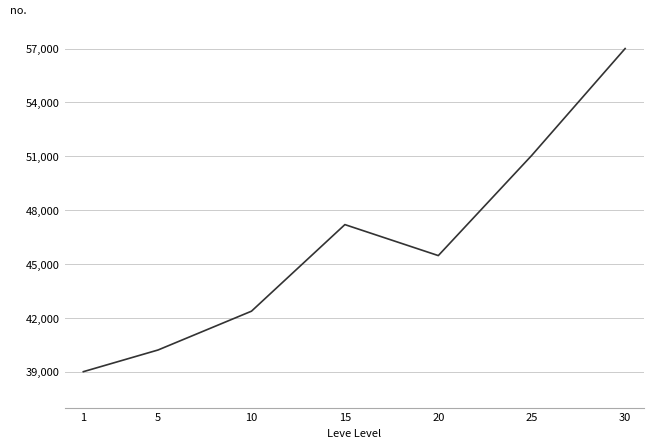

The chart shows a value of 57000.0 at 30. True or false?

True